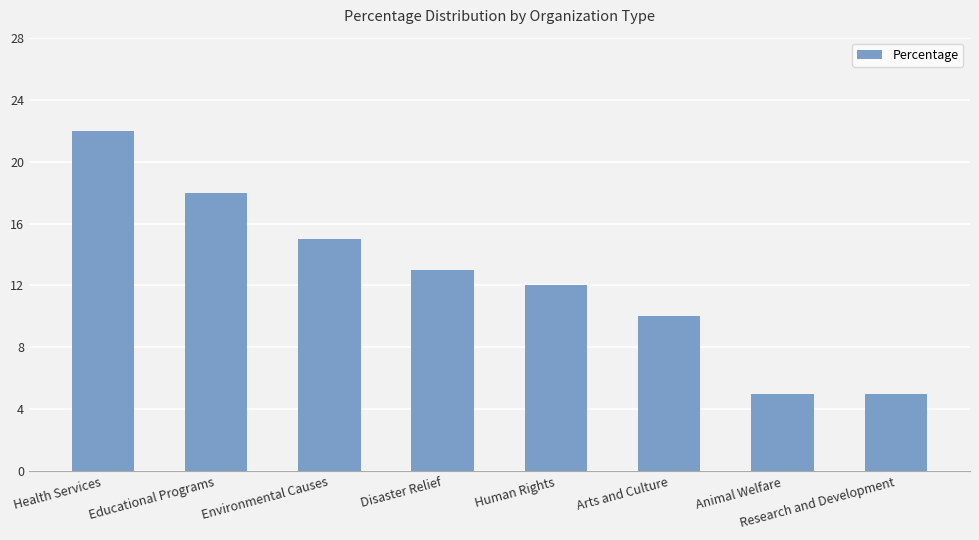

What is the difference between the maximum and second lowest values?

17